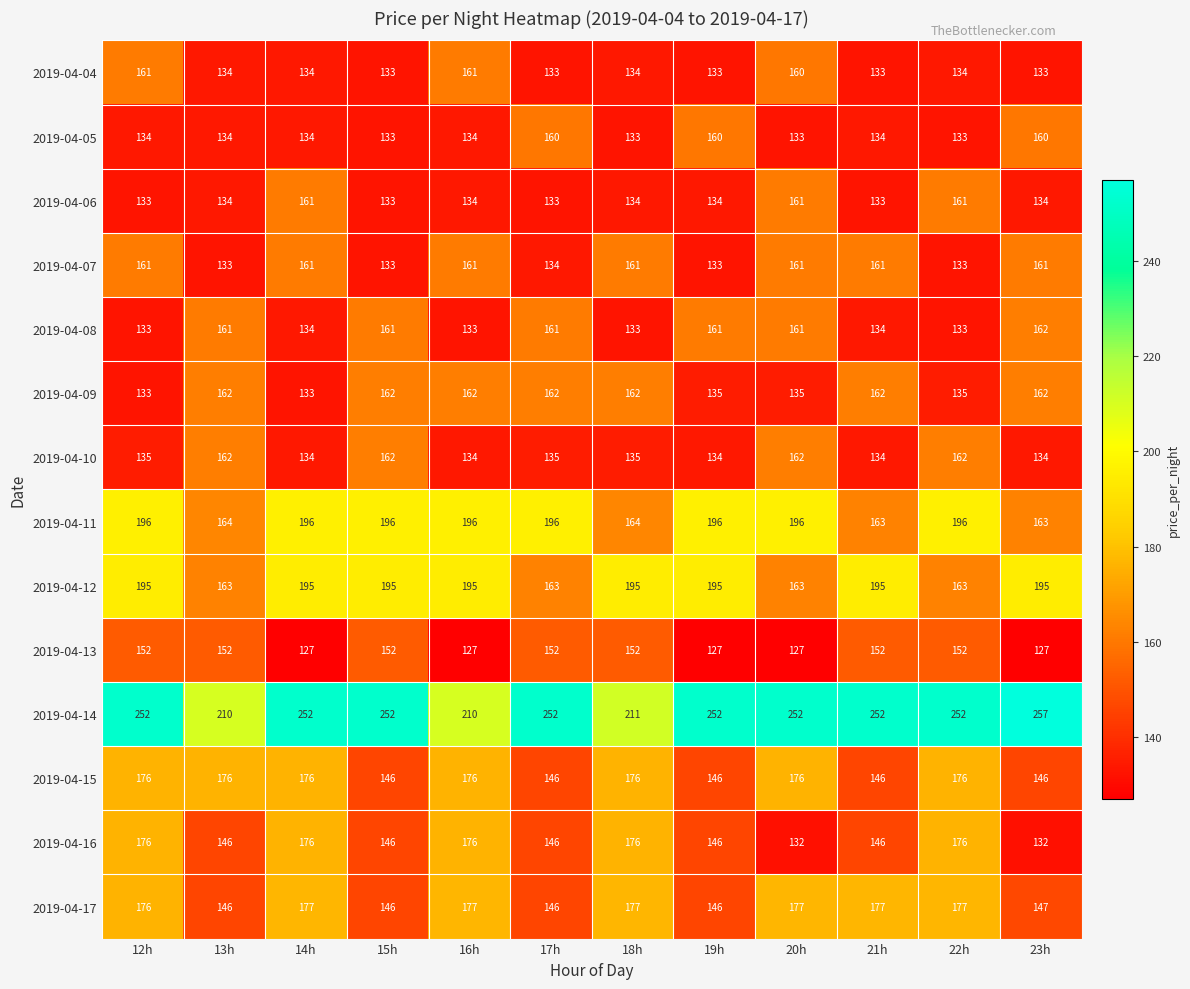

Read the 2019-04-05 value at 12h, to the nearest 10.

130